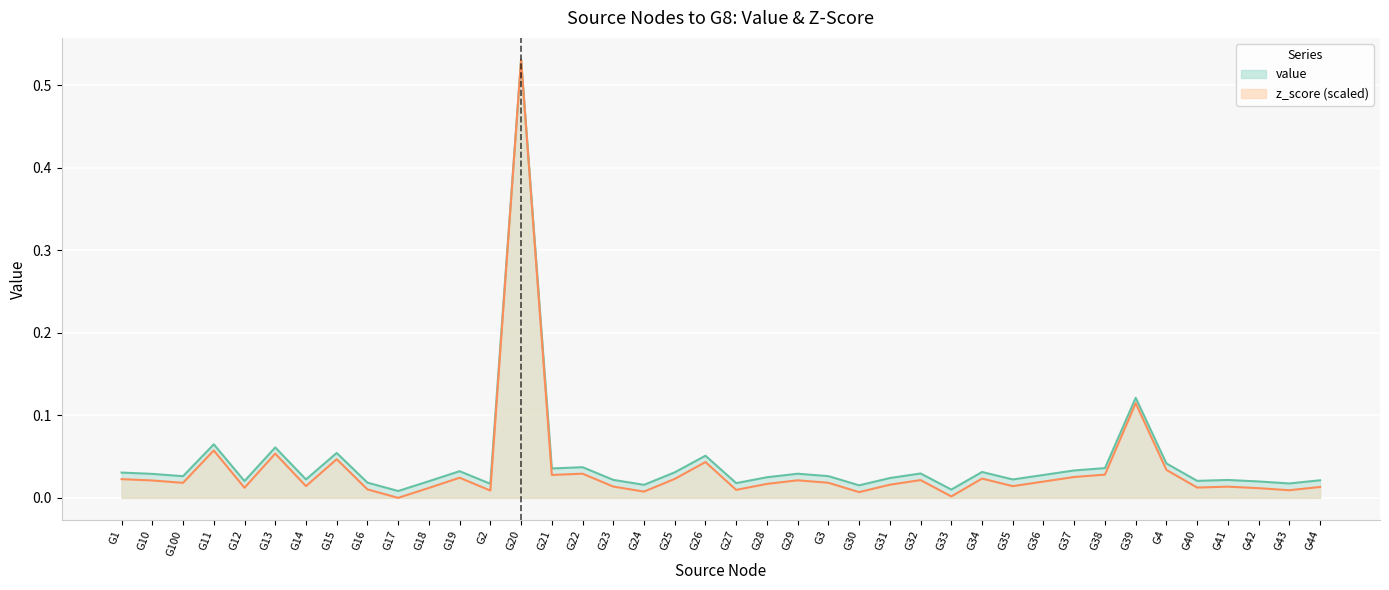

Rank the series at G43 from lowest to highest value.

z_score (scaled), value